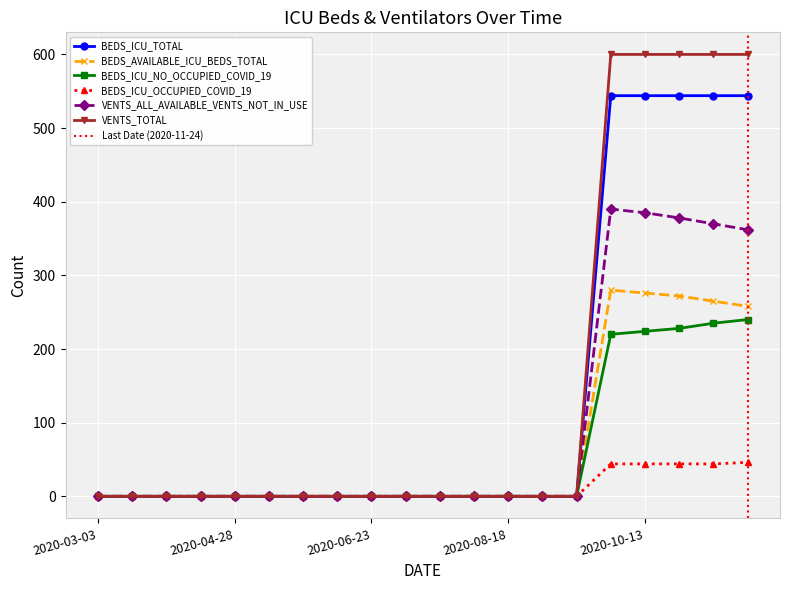

What is the difference between the second highest and minimum values in the BEDS_AVAILABLE_ICU_BEDS_TOTAL series?

276